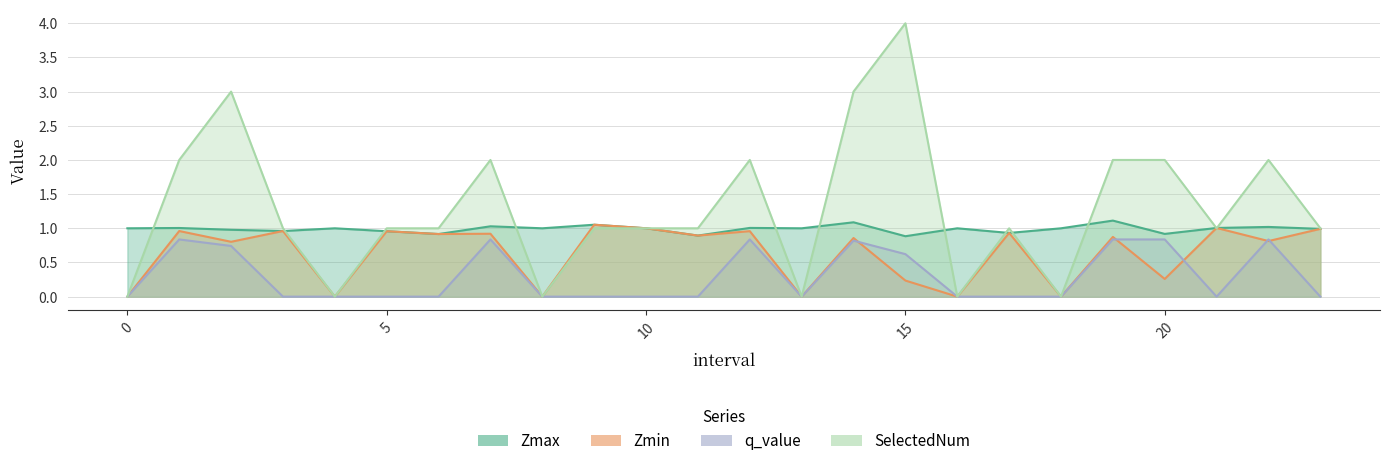

True or false: Zmin has more than 1 points higher than both neighbors.

True